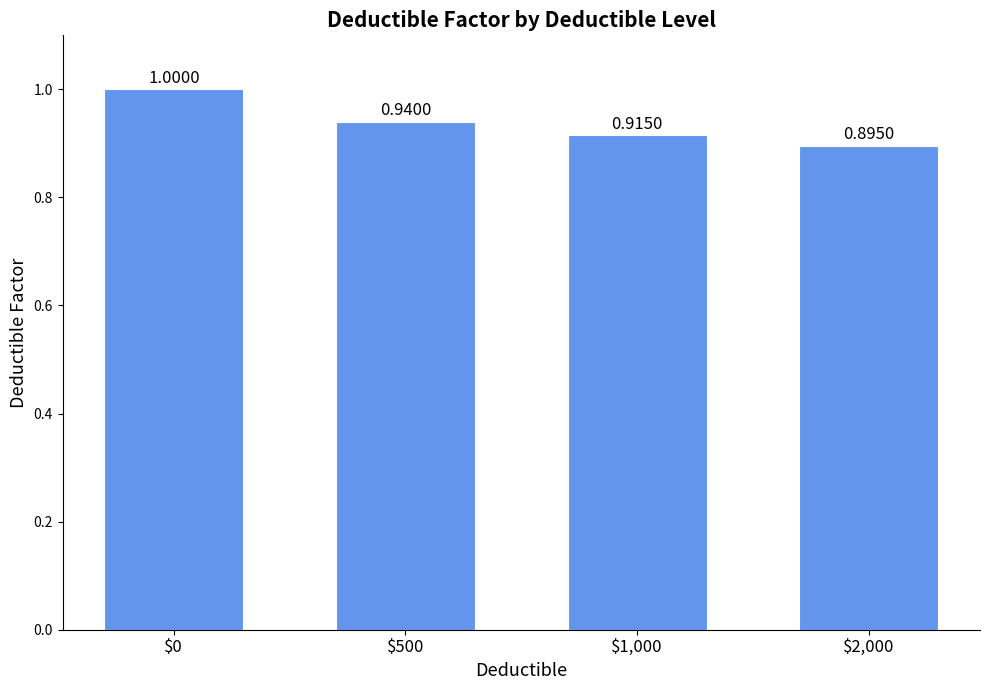

What is the label of the 1st bar from the right?

$2,000